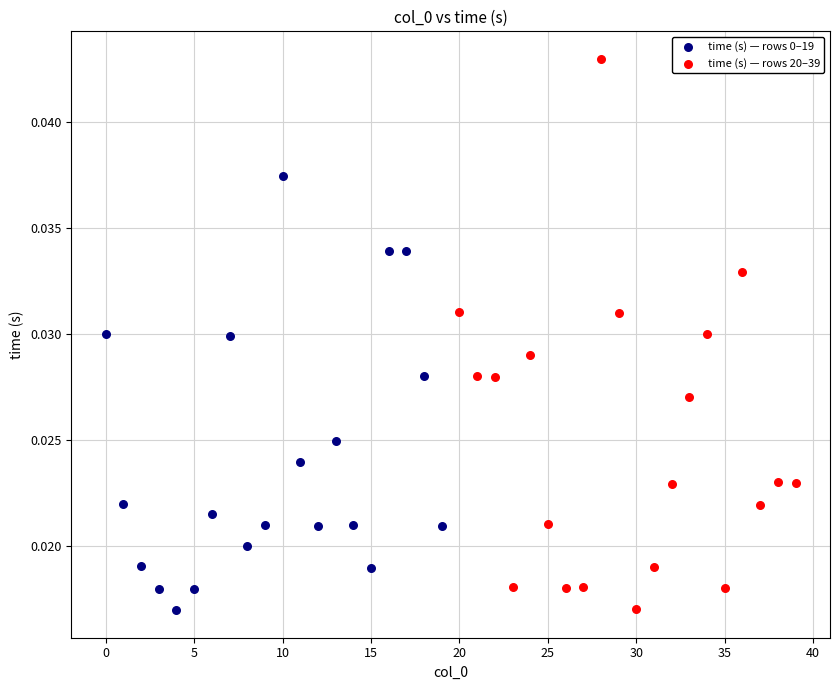

Which series contains the highest Y value?

time (s) — rows 20–39